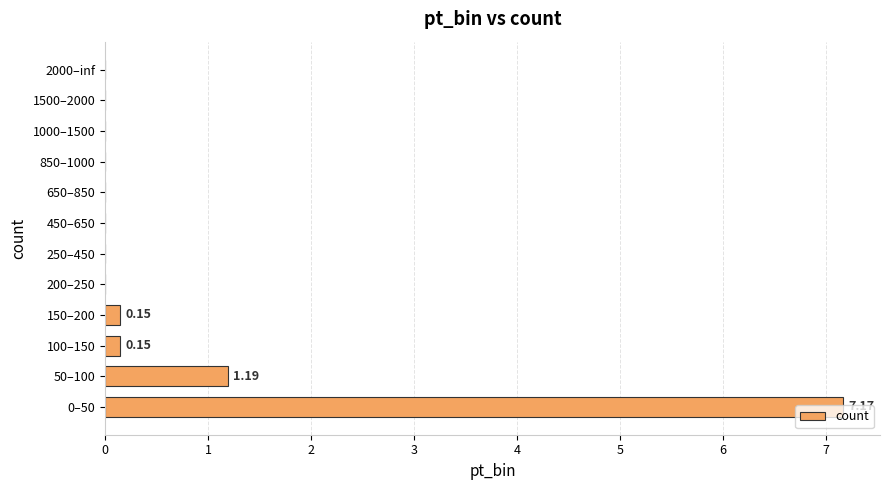

What is the sum of all values?

8.7